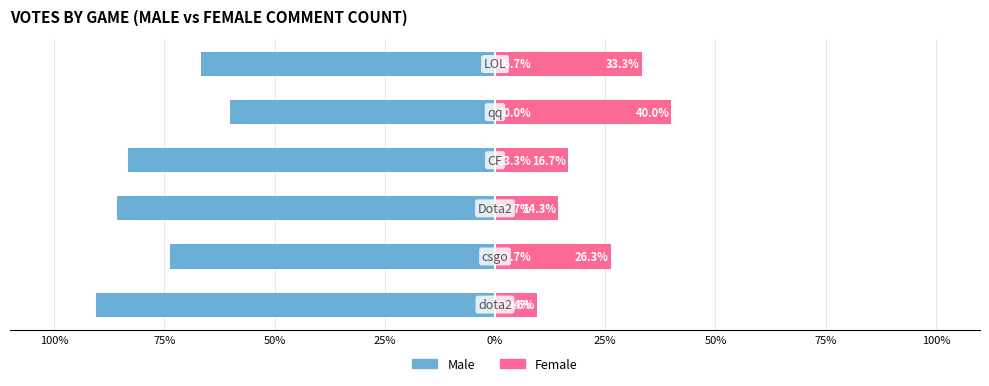

What is the difference between the maximum and minimum values in the Female series?

30.4